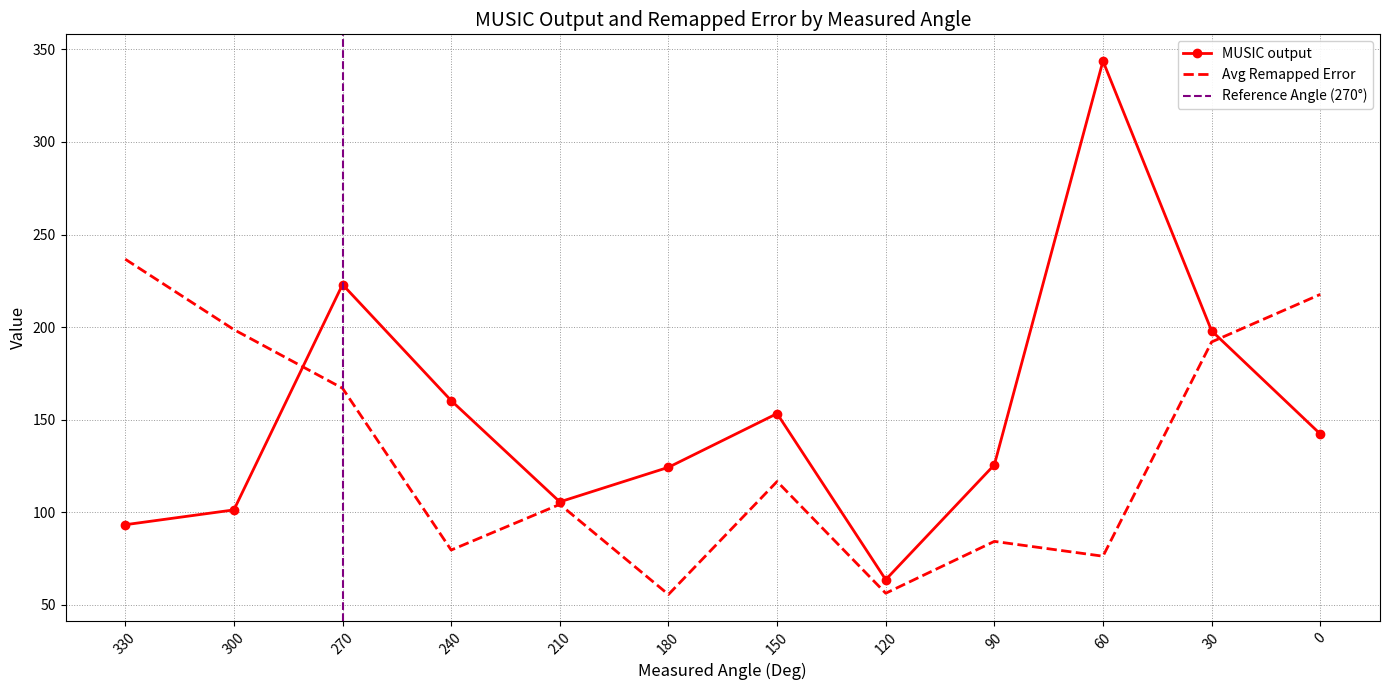

Where is the data nearest to the value 146?

270